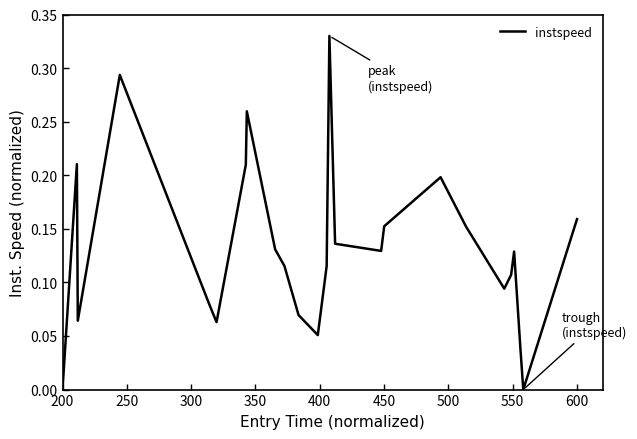

How many lines are shown in the chart?

1